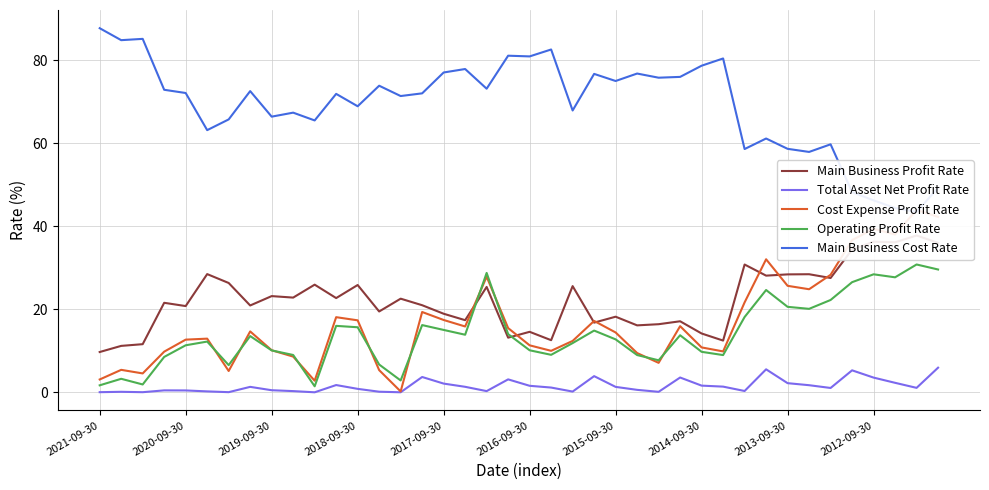

Does the chart display data point markers on the line(s)?

No